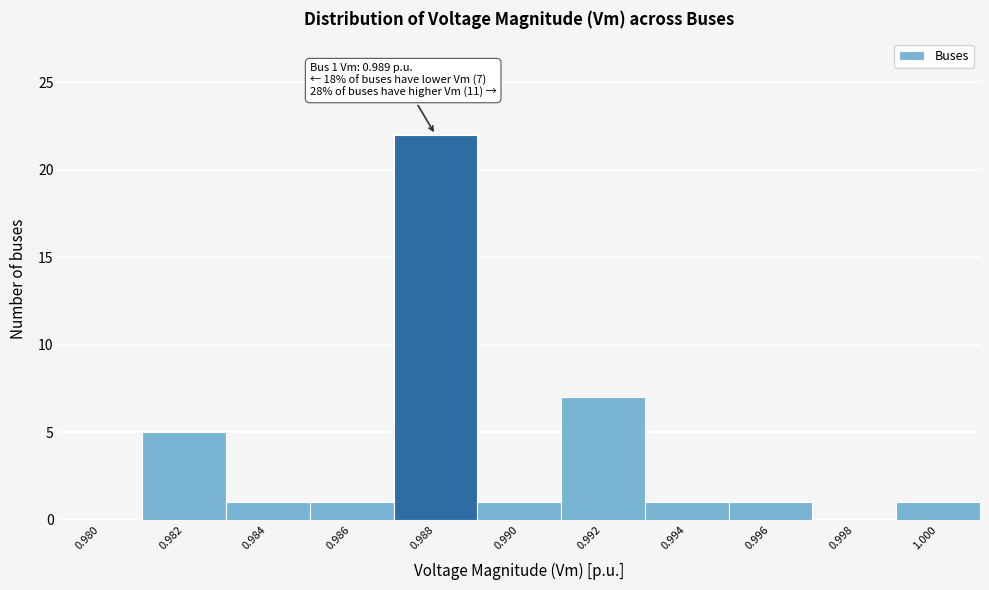

Reading left to right, list all the values displayed in this chart.

0.980=0	0.982=5	0.984=1	0.986=1	0.988=22	0.990=1	0.992=7	0.994=1	0.996=1	0.998=0	1.000=1